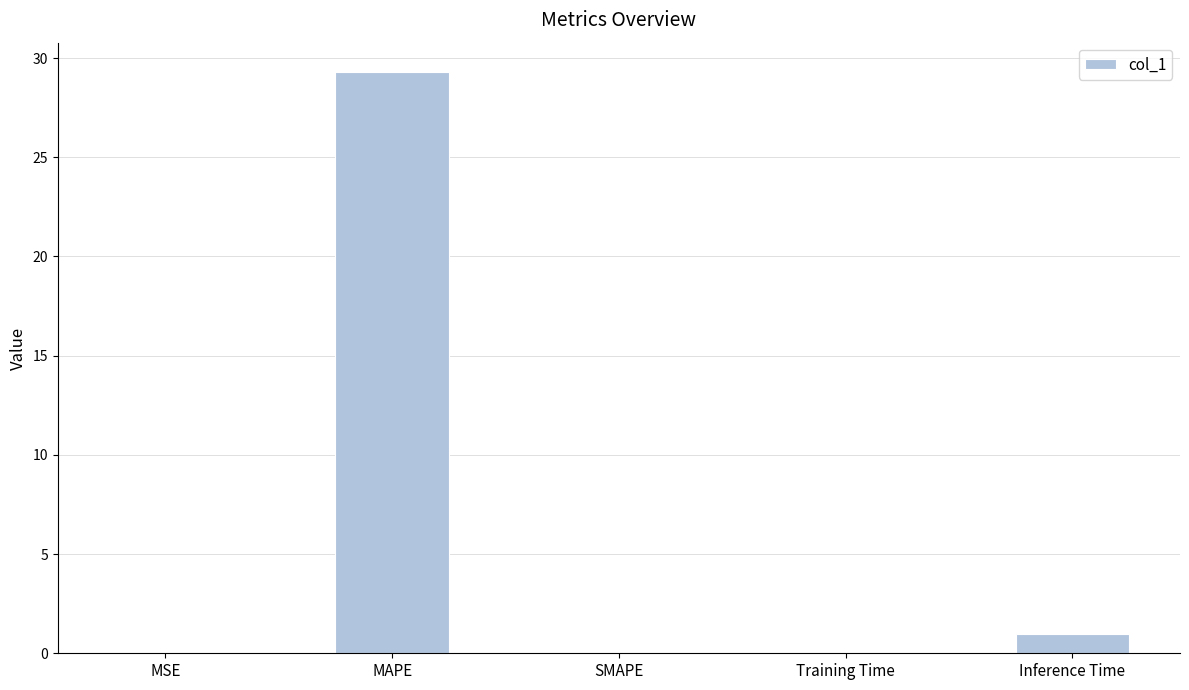

Is it true that the value at MAPE is 29.3?

True